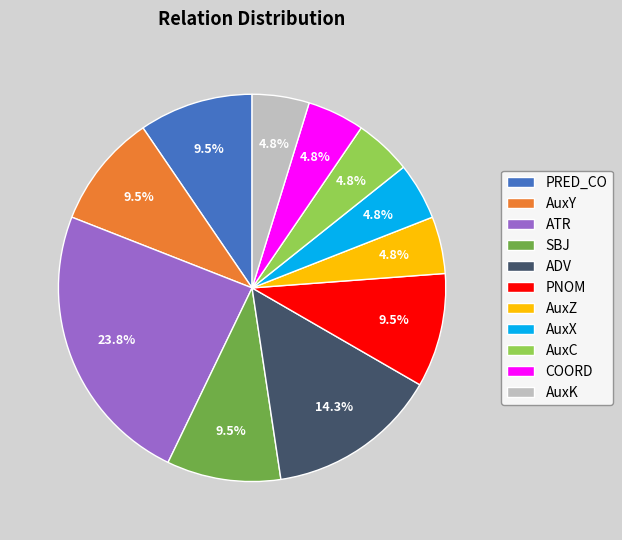

Is there any slice that represents more than half of the pie?

No